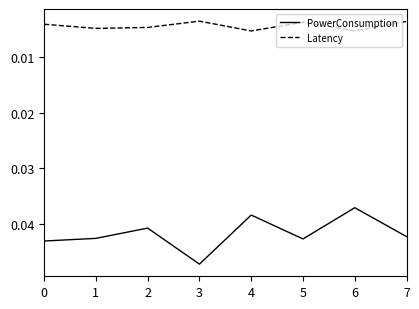

Does the chart have visible grid lines?

No